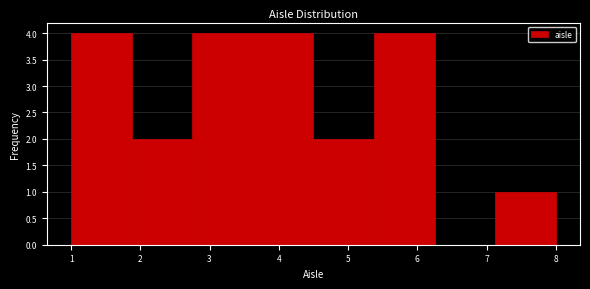

What is the height of the bar covering 4.5 to 5.4 on the x-axis? Neither the bar edges nor the heights are printed on the chart, so give them approximately, as read against the axes.

2